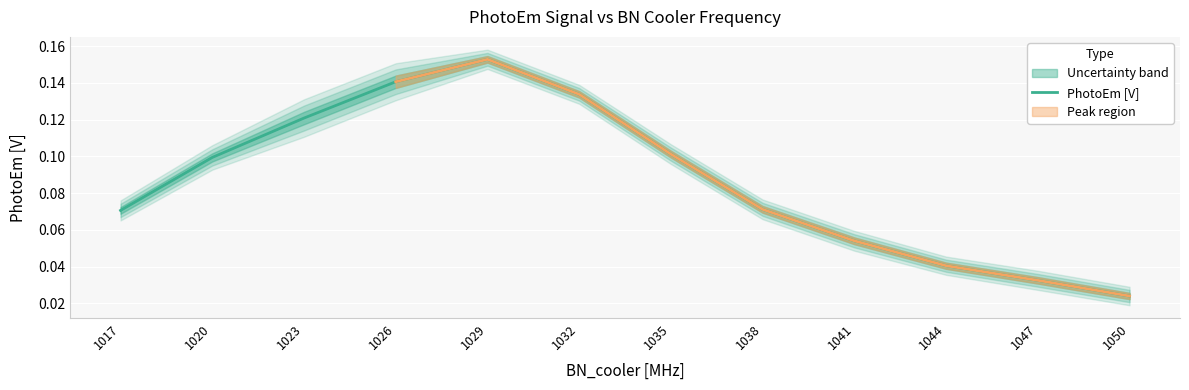

What is the maximum value shown in the chart?

0.2